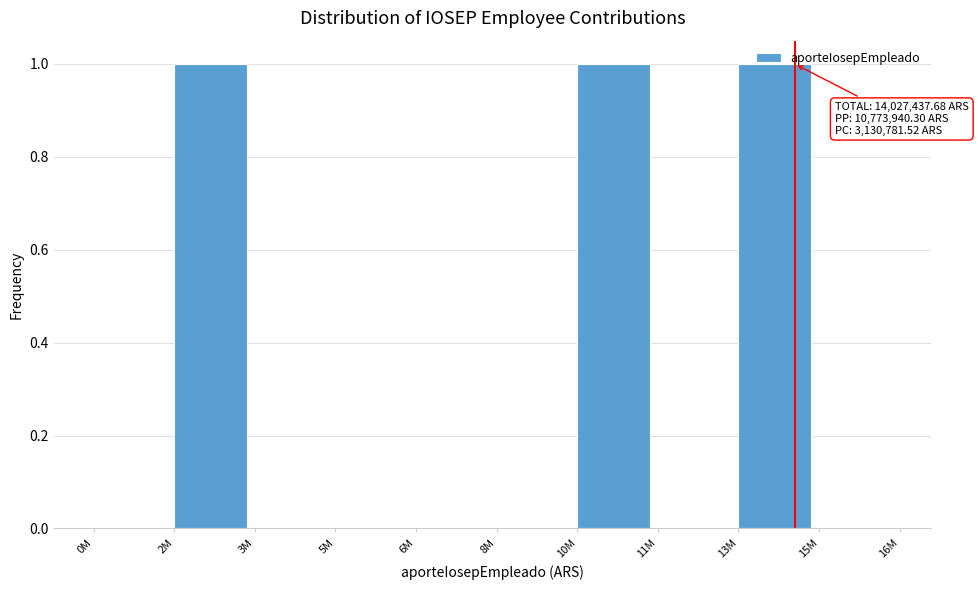

What is the sum of all values?

3